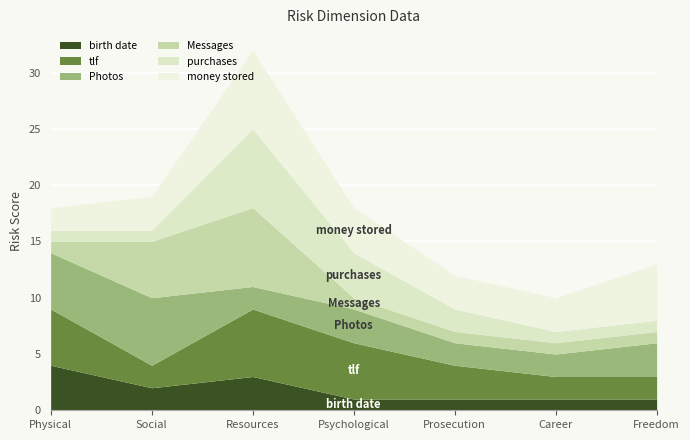

True or false: Messages has more than 2 points higher than both neighbors.

False